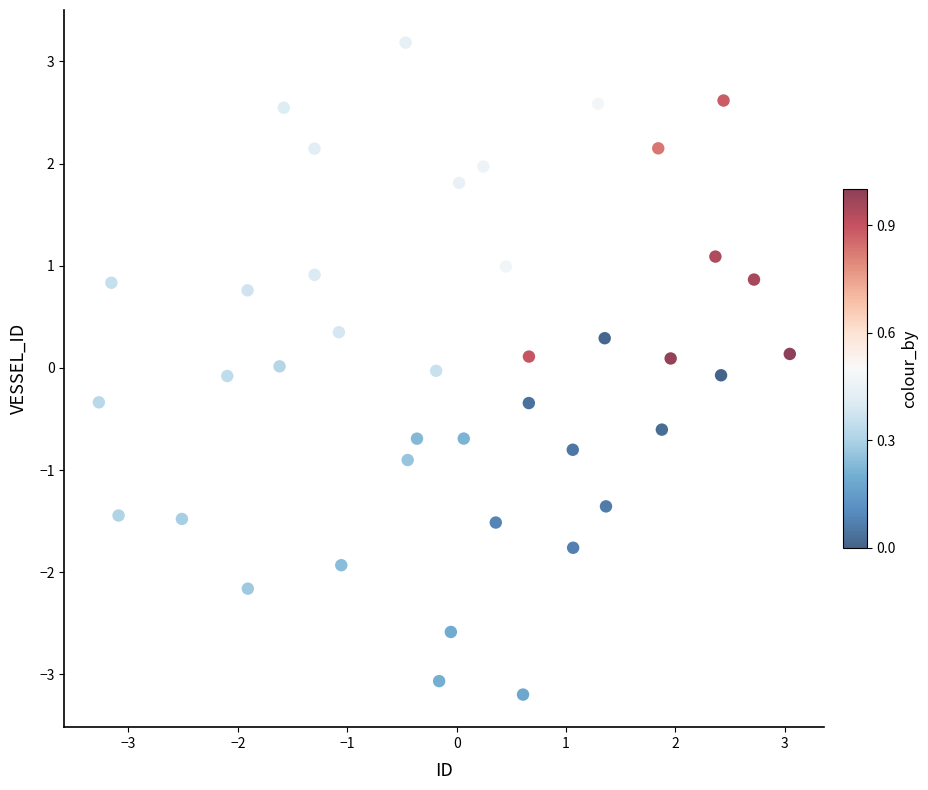

What is the range of X values (max minus min)?

6.3